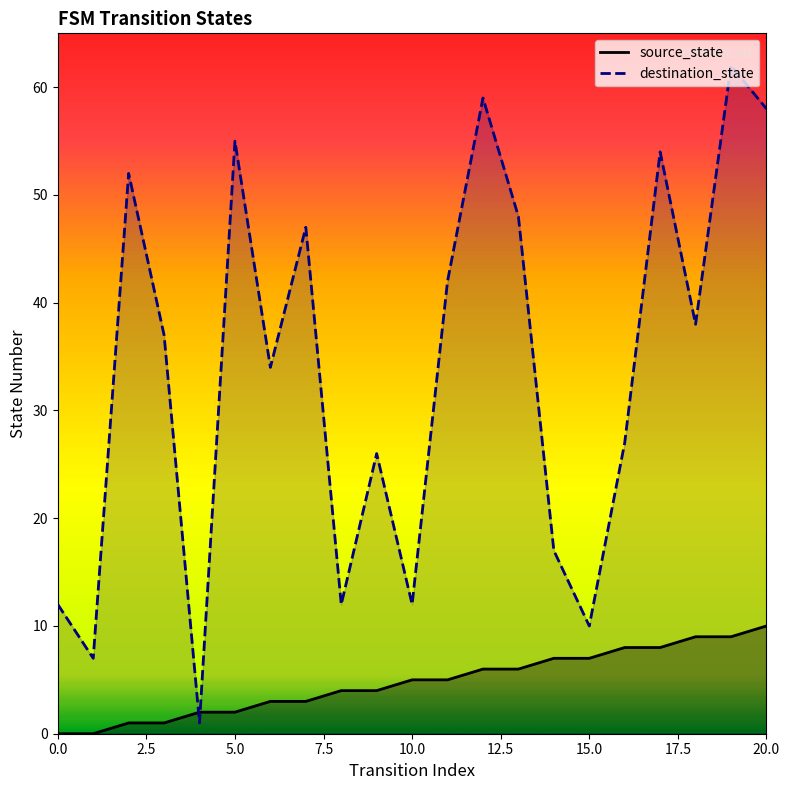

What is the difference between the maximum and minimum values in the source_state series?

10